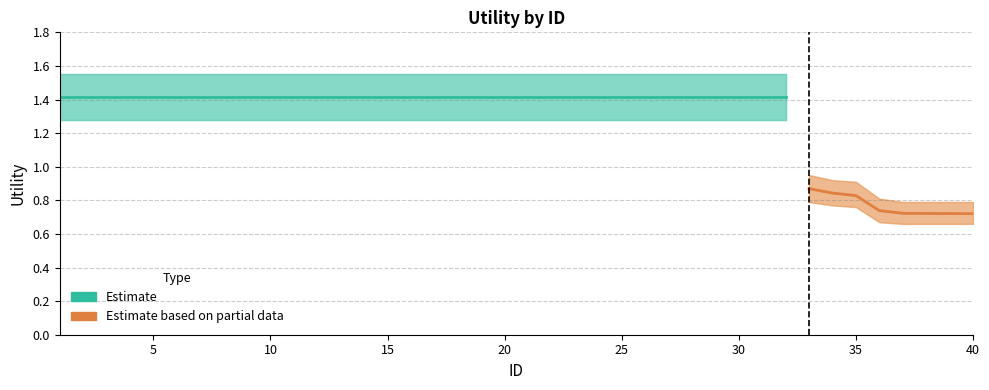

True or false: Utility_upper has more than 2 points higher than both neighbors.

False